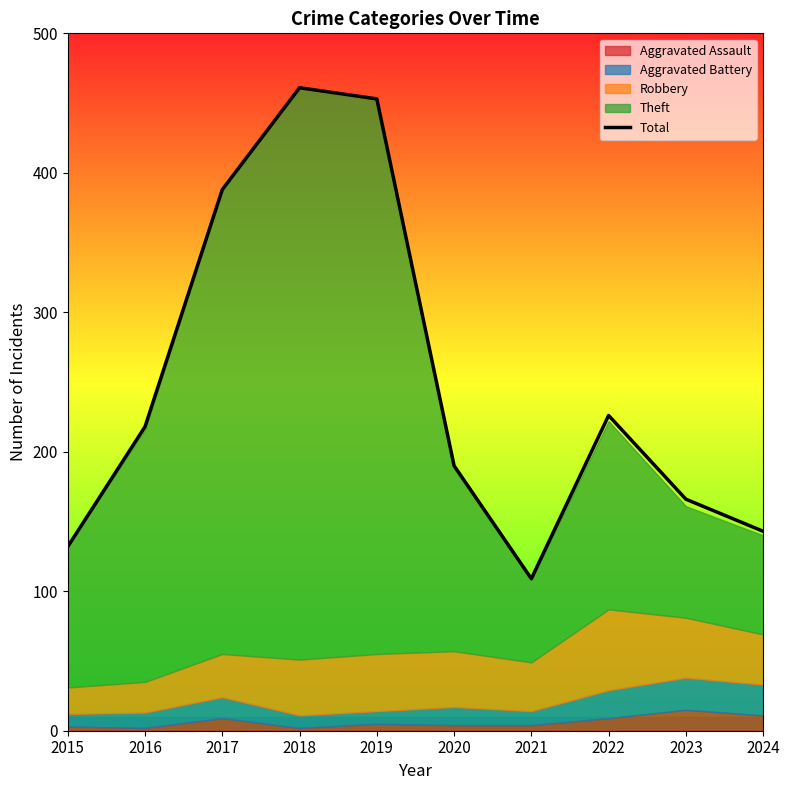

Which label corresponds to the largest value in the chart?

2018